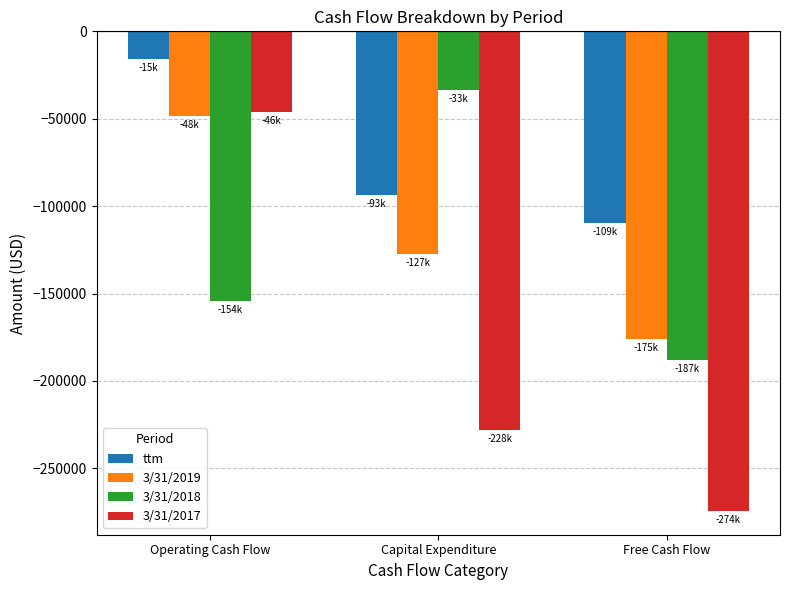

What is the value of the ttm bar at the 3rd from the left?

-109414